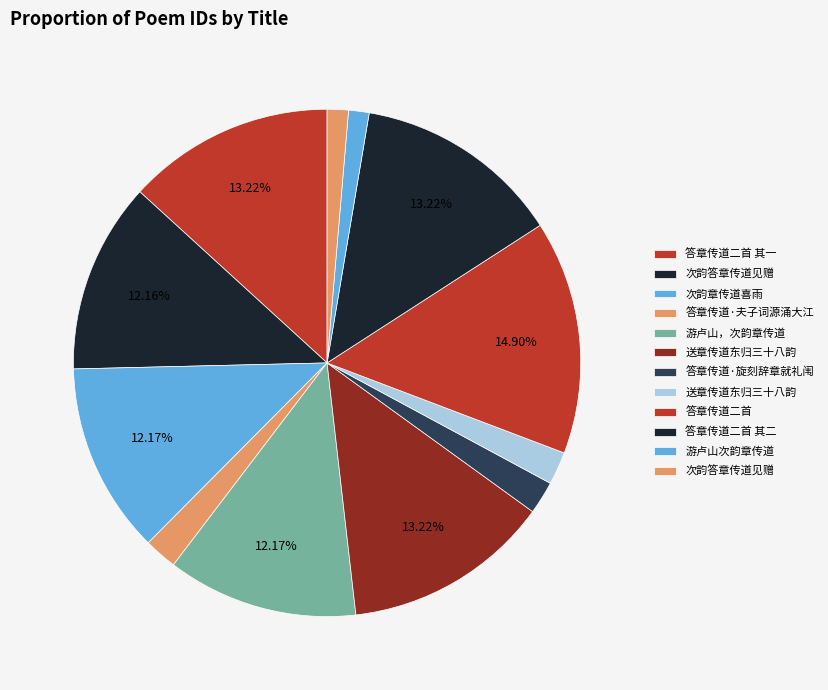

How many segments does this pie chart have?

12